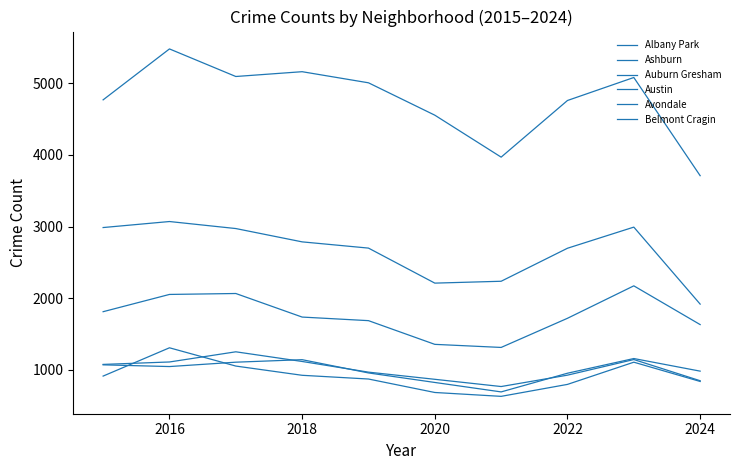

What is the maximum value for Ashburn?

1308